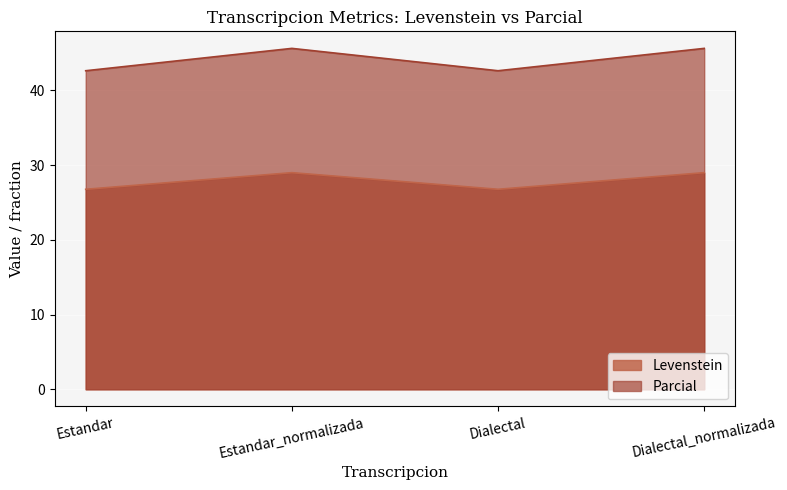

True or false: Parcial has more than 2 interior local peaks.

False